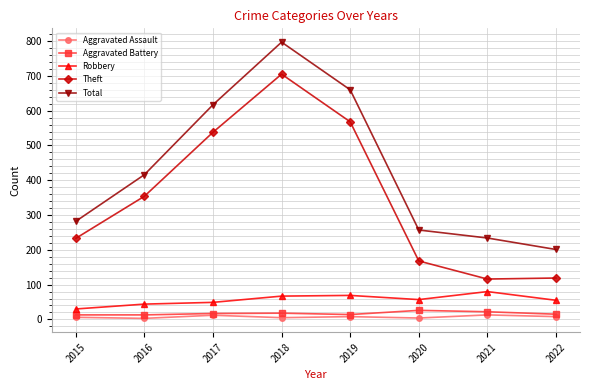

What is the difference between the second highest and second lowest values in the Theft series?

449